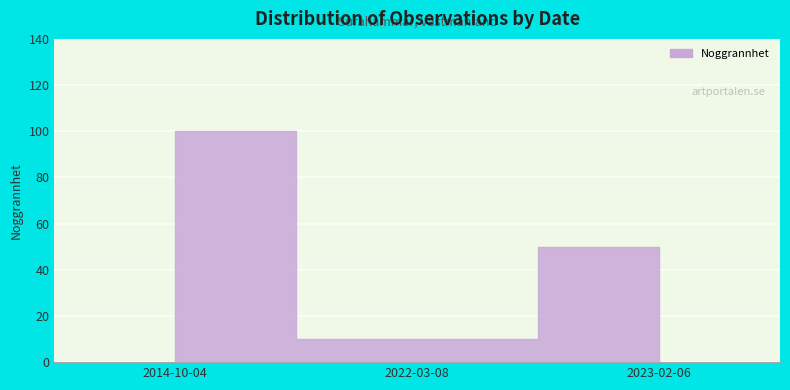

How many data points are above 50?

1